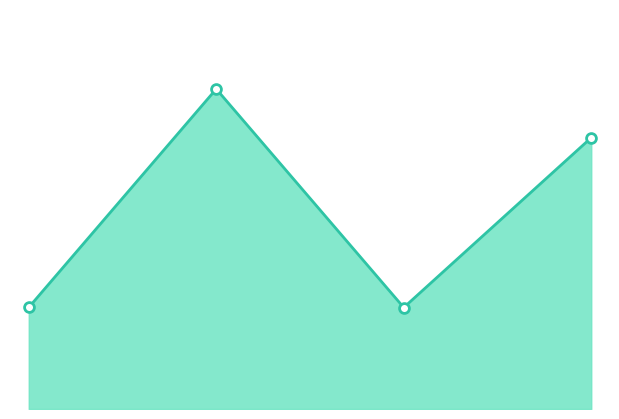

Does the chart have visible grid lines?

No